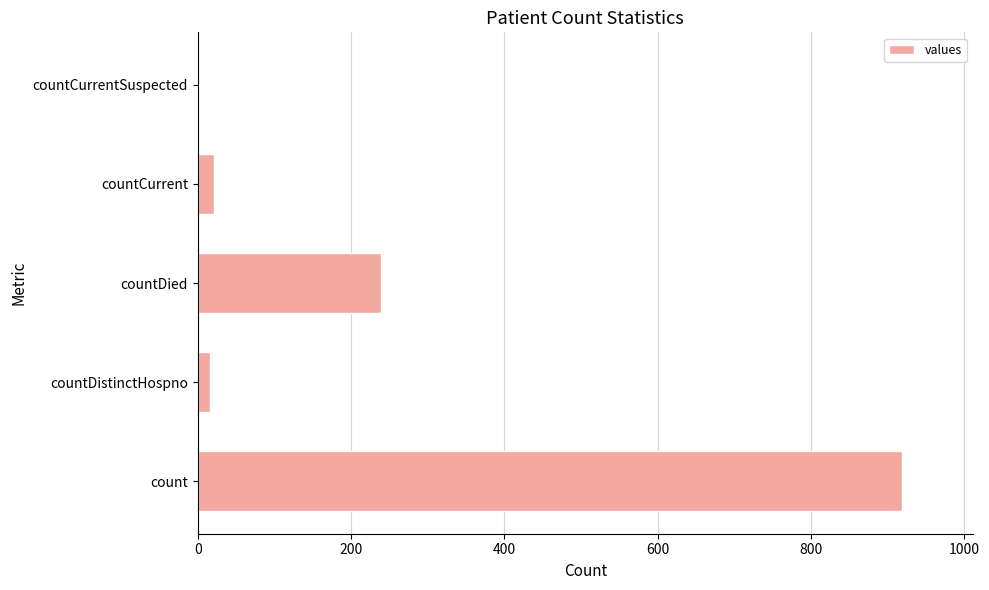

True or false: the data shows 239 at countDied.

True